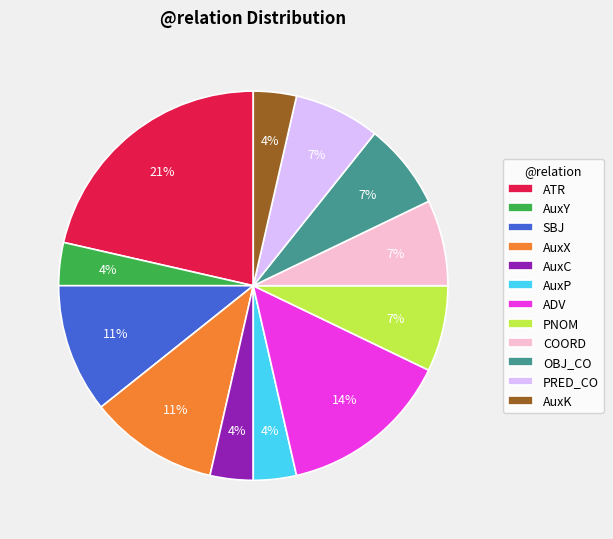

To the nearest percent, what portion does PNOM represent?

7%